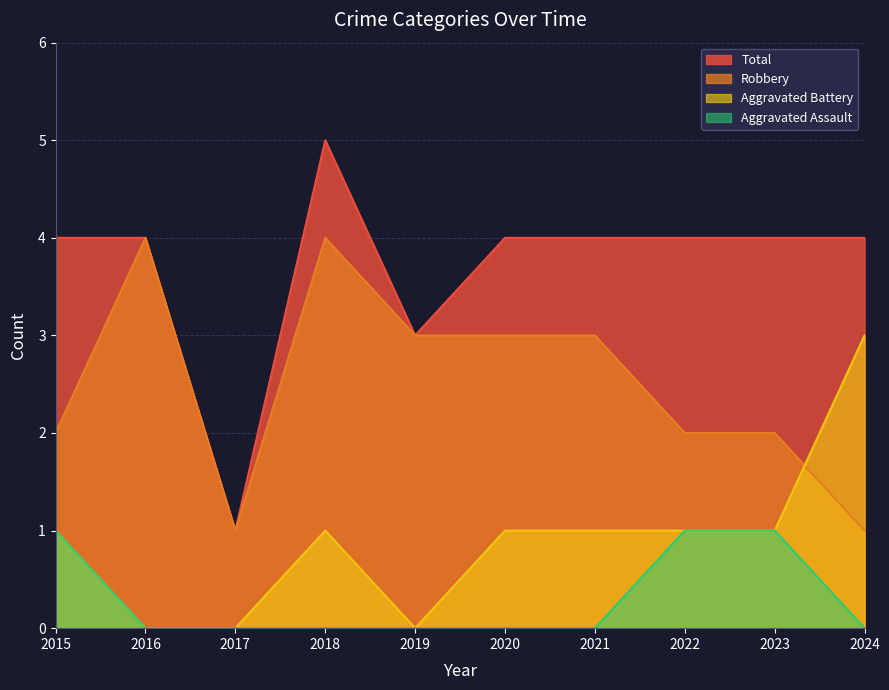

What are all the series names shown in the legend?

Total, Robbery, Aggravated Battery, Aggravated Assault